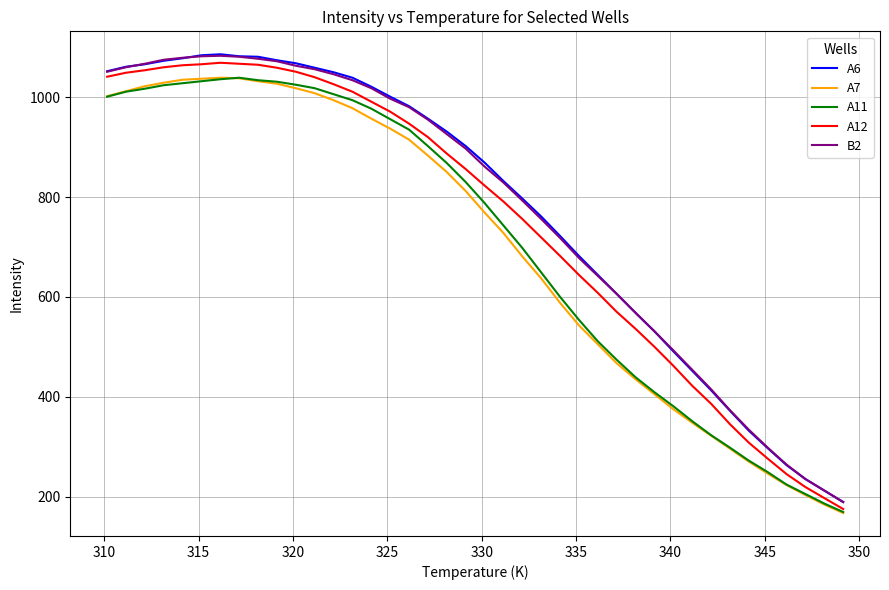

How many values in the A11 series are below 830?

20